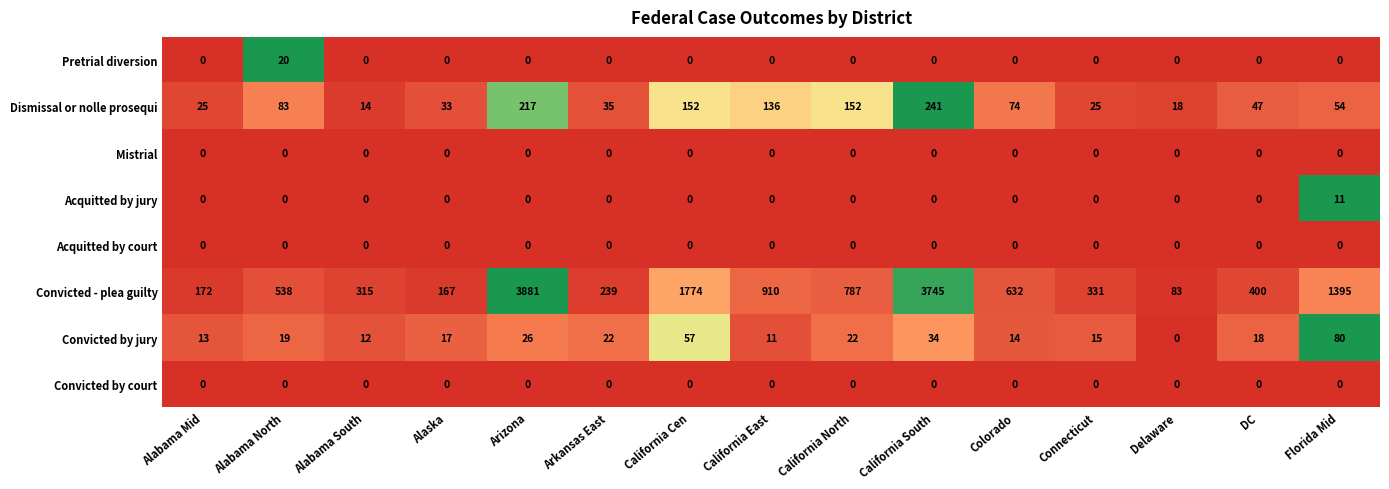

Is it true that Convicted by court equals 0 at DC?

True